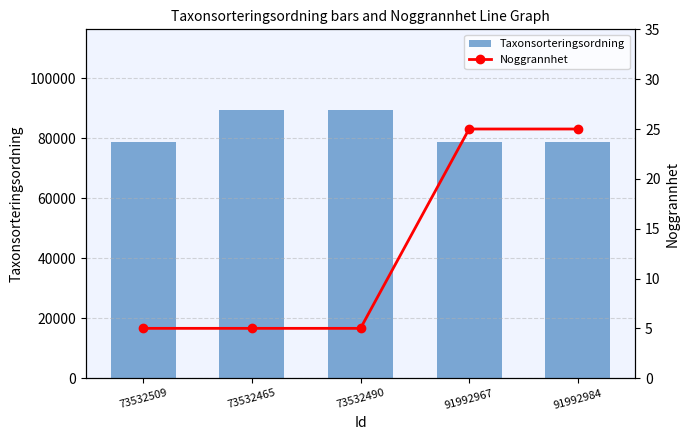

Which series has the largest total across all categories?

Taxonsorteringsordning